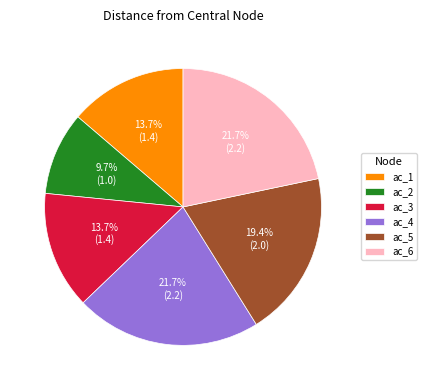

What is the smallest slice in the pie chart?

ac_2